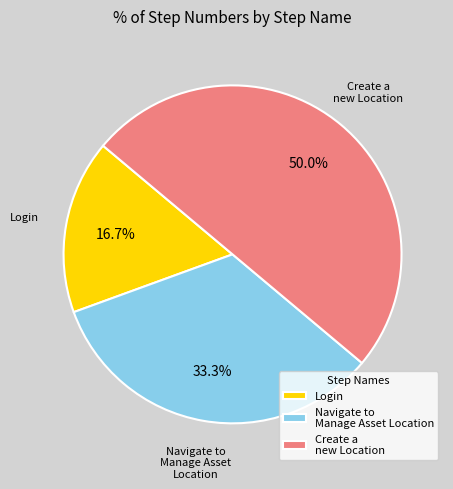

Rank the categories by value from highest to lowest.

Create a new Location, Navigate to Manage Asset Location, Login